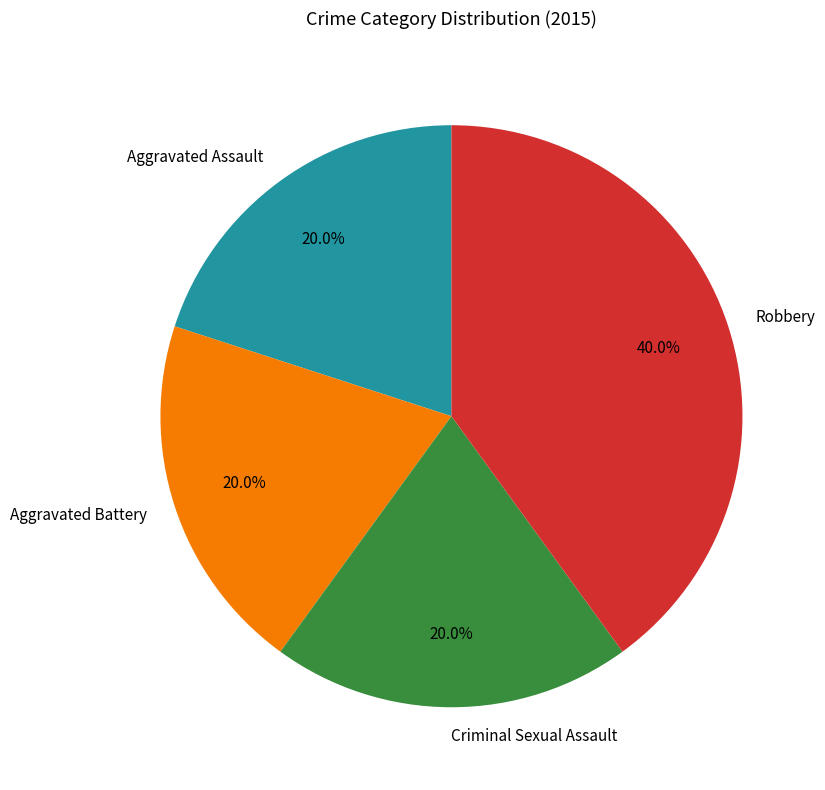

The Aggravated Battery slice represents 20% of the pie. True or false?

True